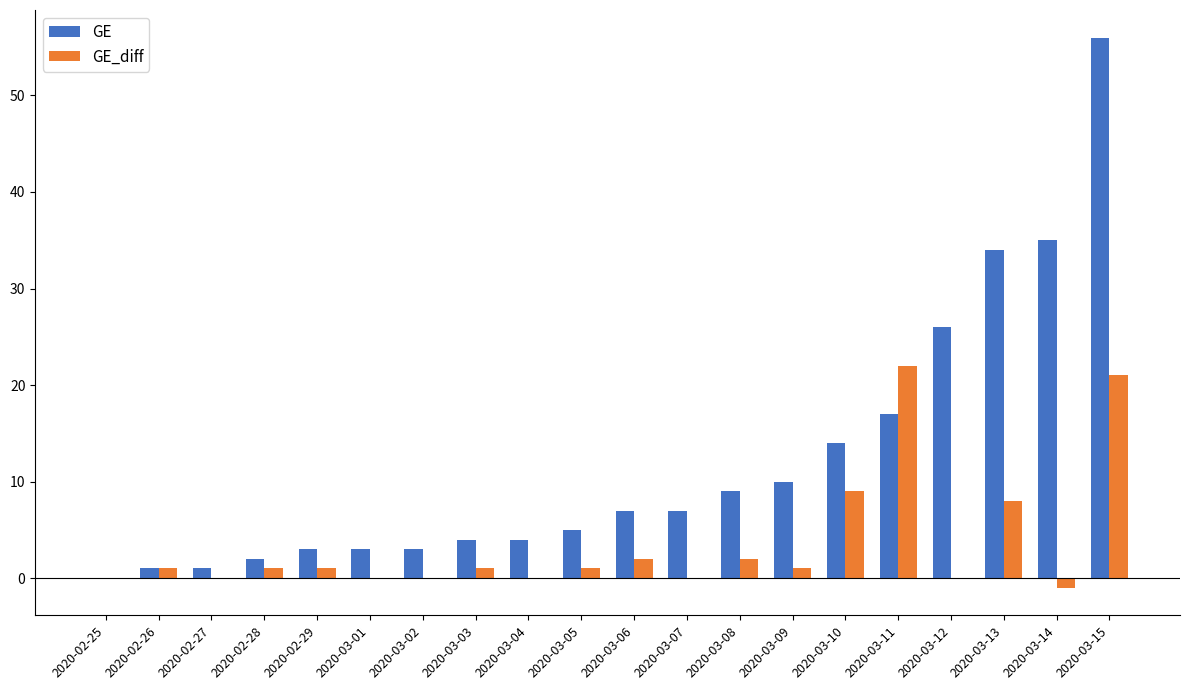

What is the maximum value shown in the chart?

56